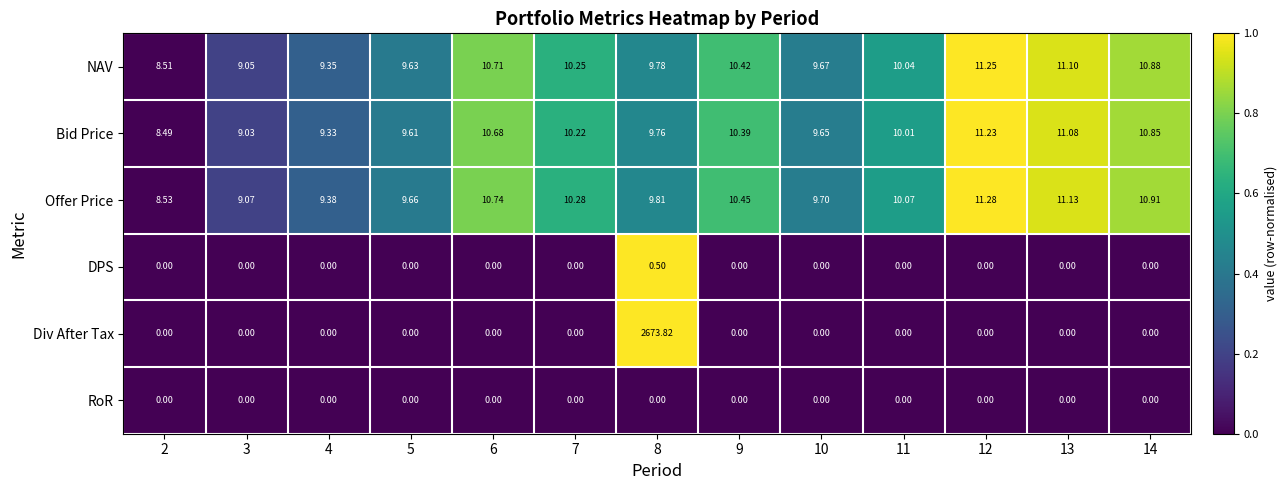

Which series has the largest range (max minus min)?

Div After Tax